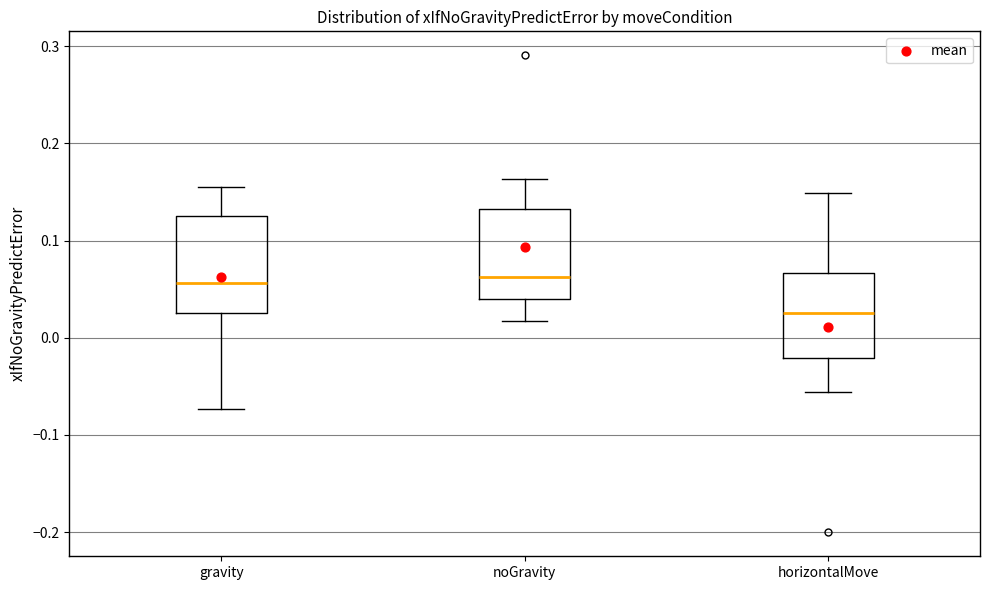

Where does the lower whisker of the box for horizontalMove end on the y-axis? The values are not printed on the chart, so give them approximately, as read against the axis.

-0.06